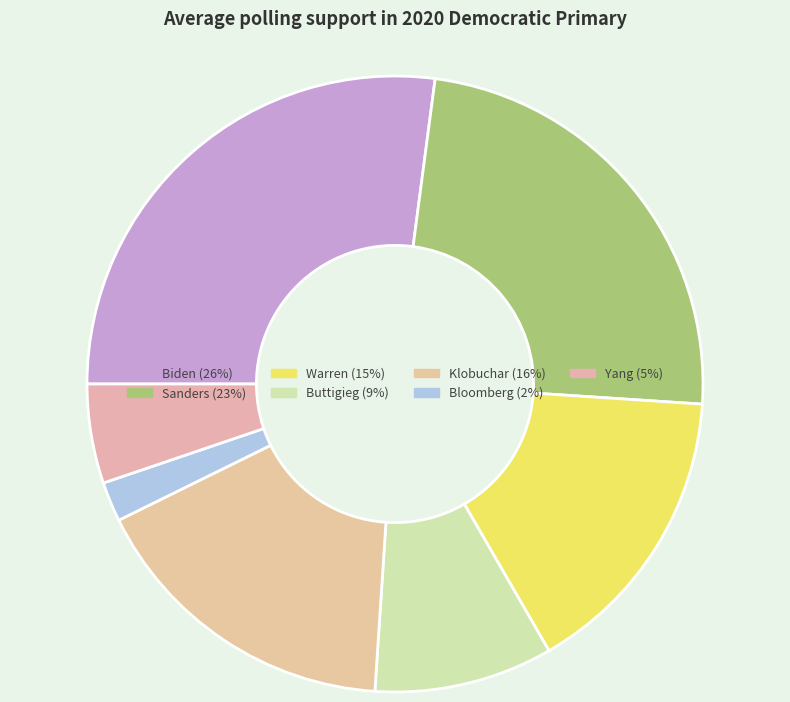

To the nearest percent, what percentage of the pie is Sanders?

24%